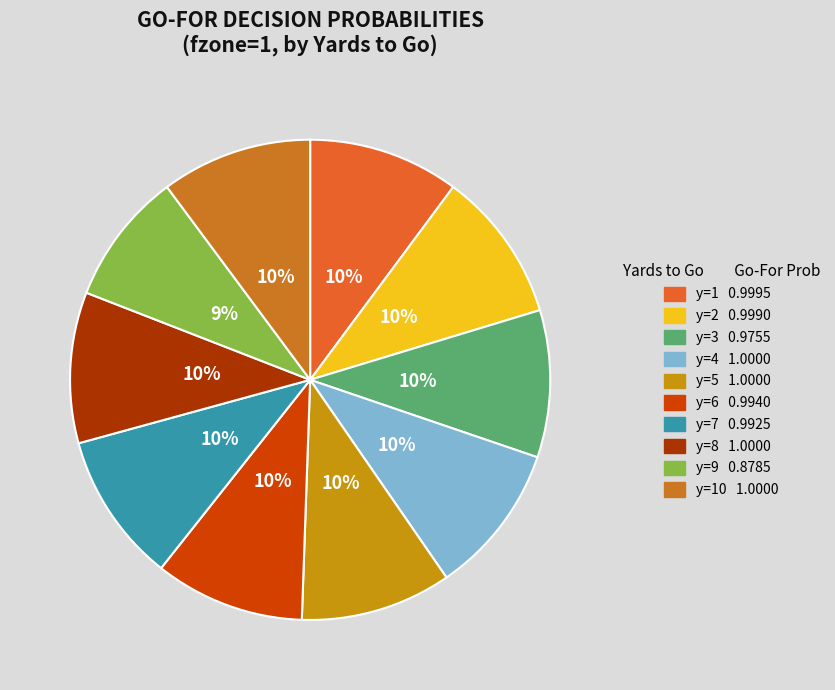

How many segments does this pie chart have?

10